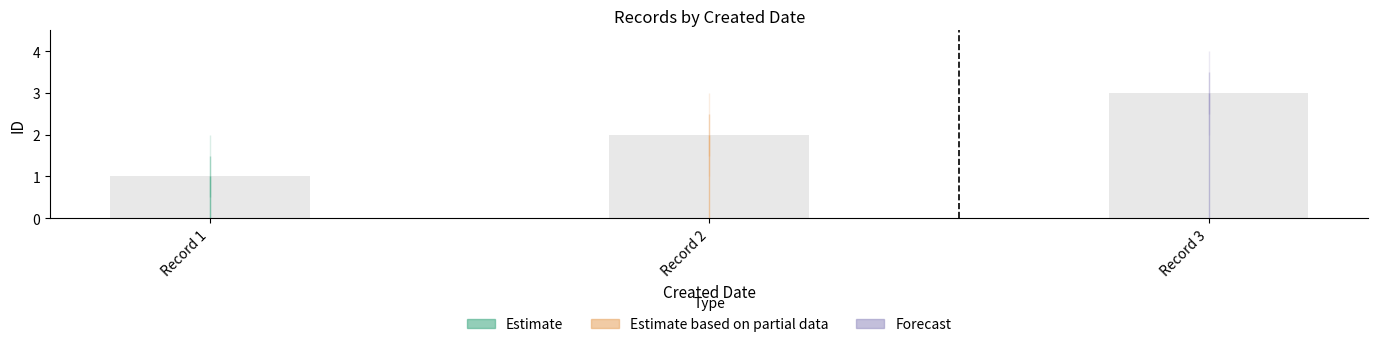

Rank the categories by value from lowest to highest.

Record 1, Record 2, Record 3